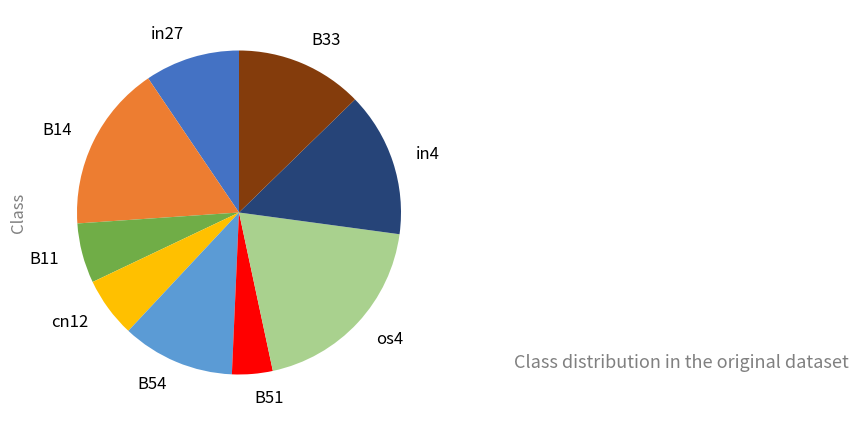

Which category has the smallest portion of the pie?

B51